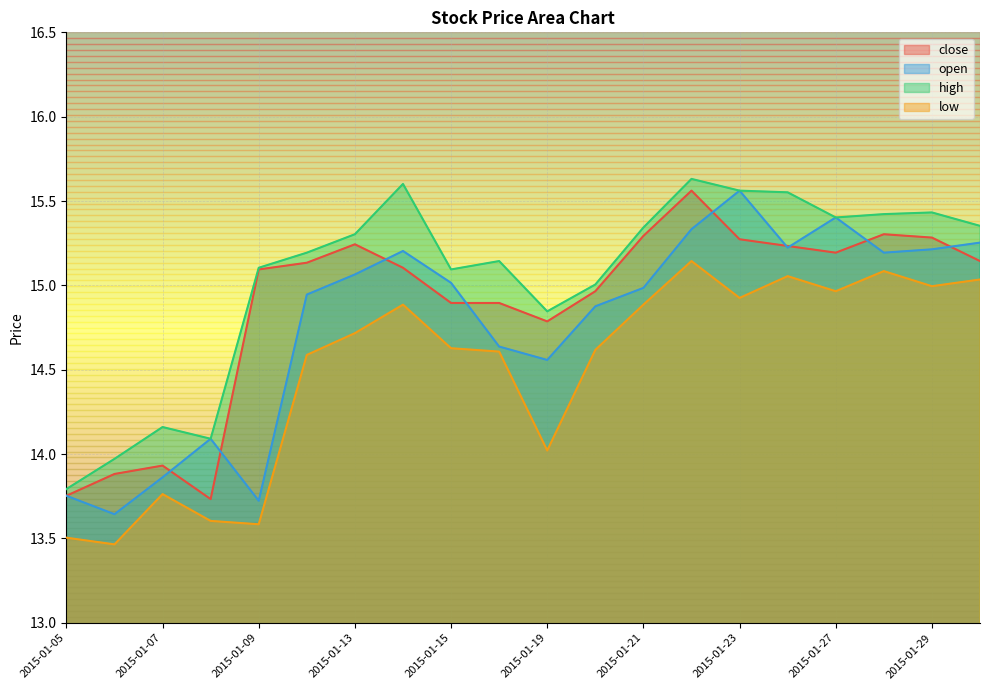

How many lines are shown in the chart?

4